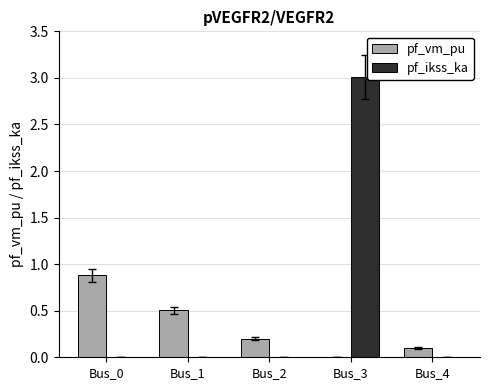

What is the difference between the pf_vm_pu values at Bus_3 and Bus_4?

0.1